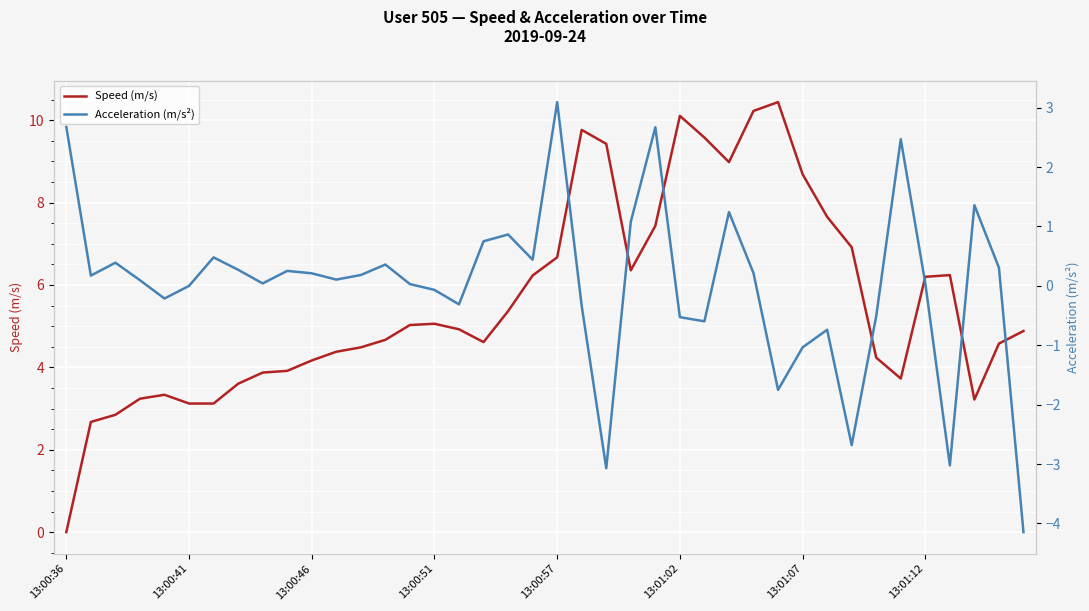

Rank the series by their maximum value, from highest to lowest.

Speed (m/s), Acceleration (m/s²)